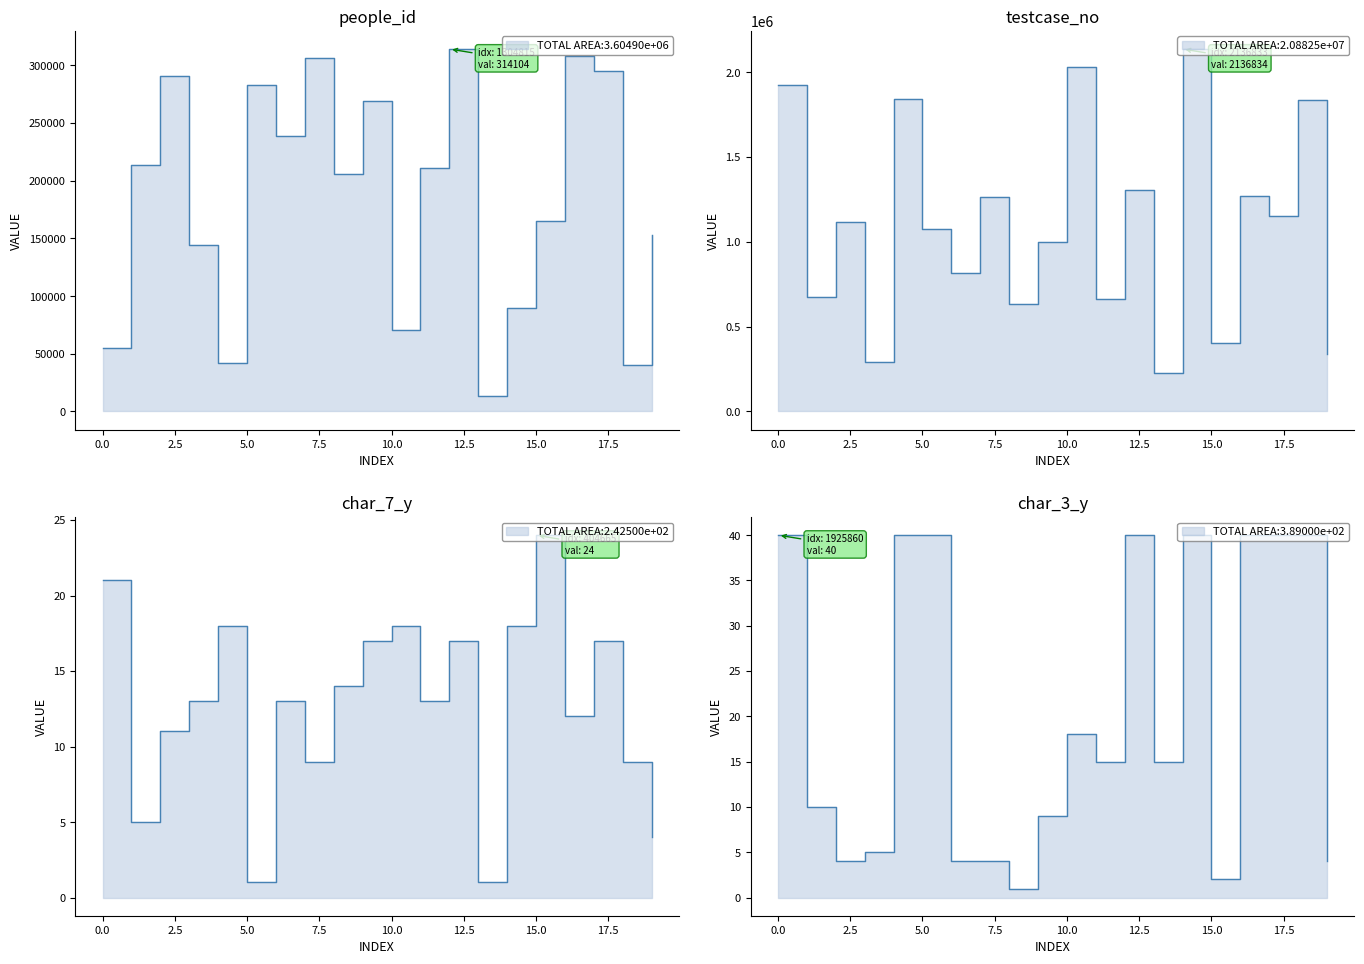

Which series changed the most between 1000454 and 2136833?

testcase_no